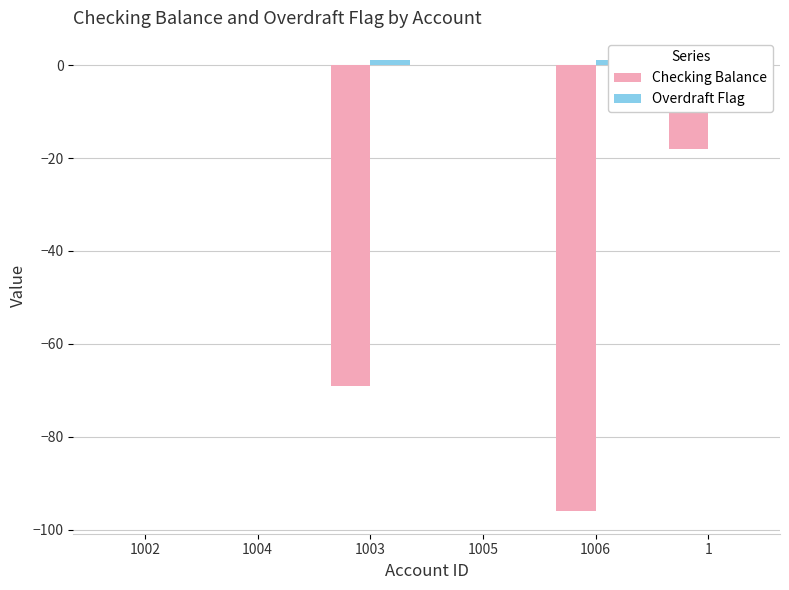

Count the number of categories in the chart.

6